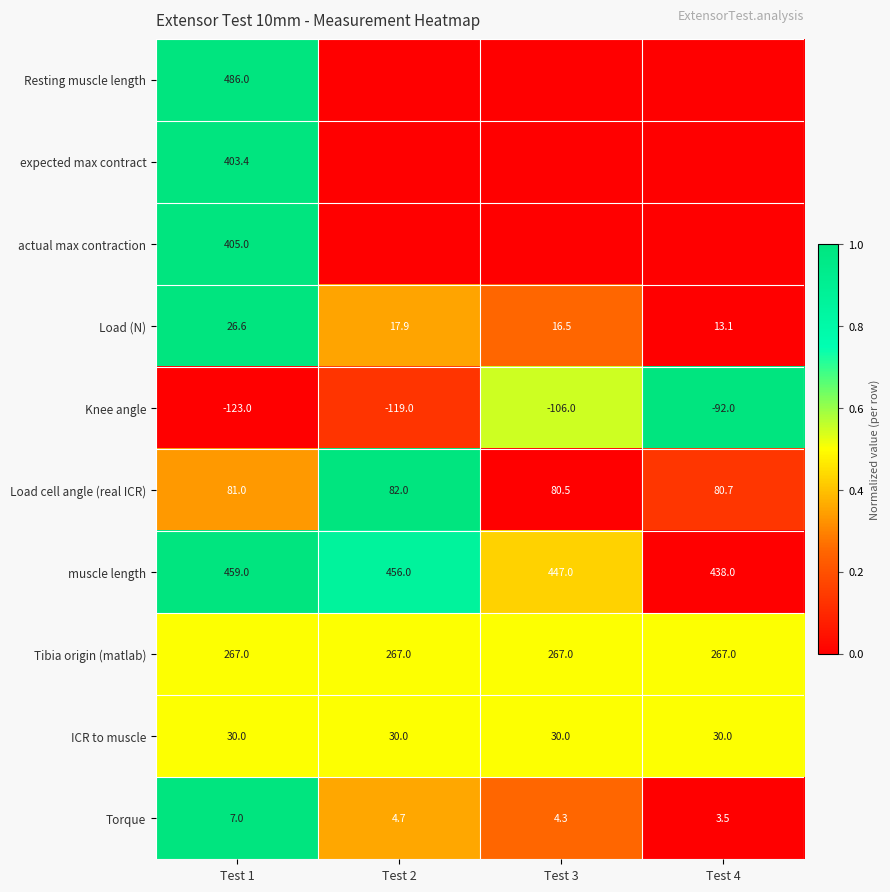

At which category is the sum across all series the highest?

Test 1